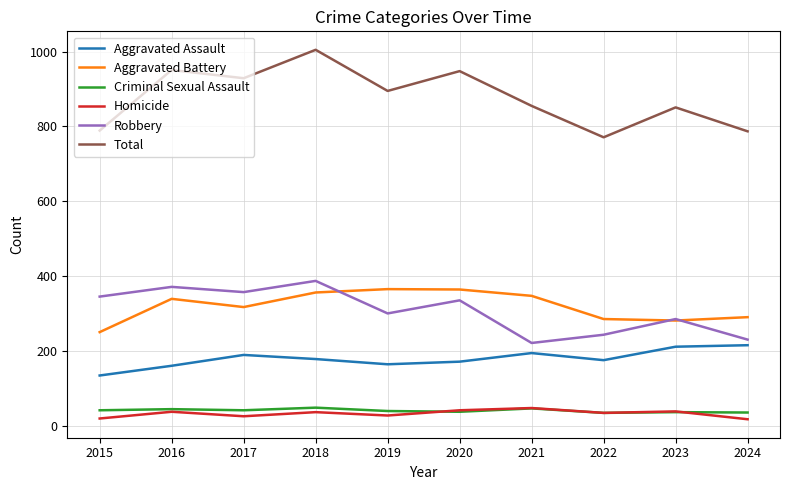

What is the maximum value shown in the chart?

1005